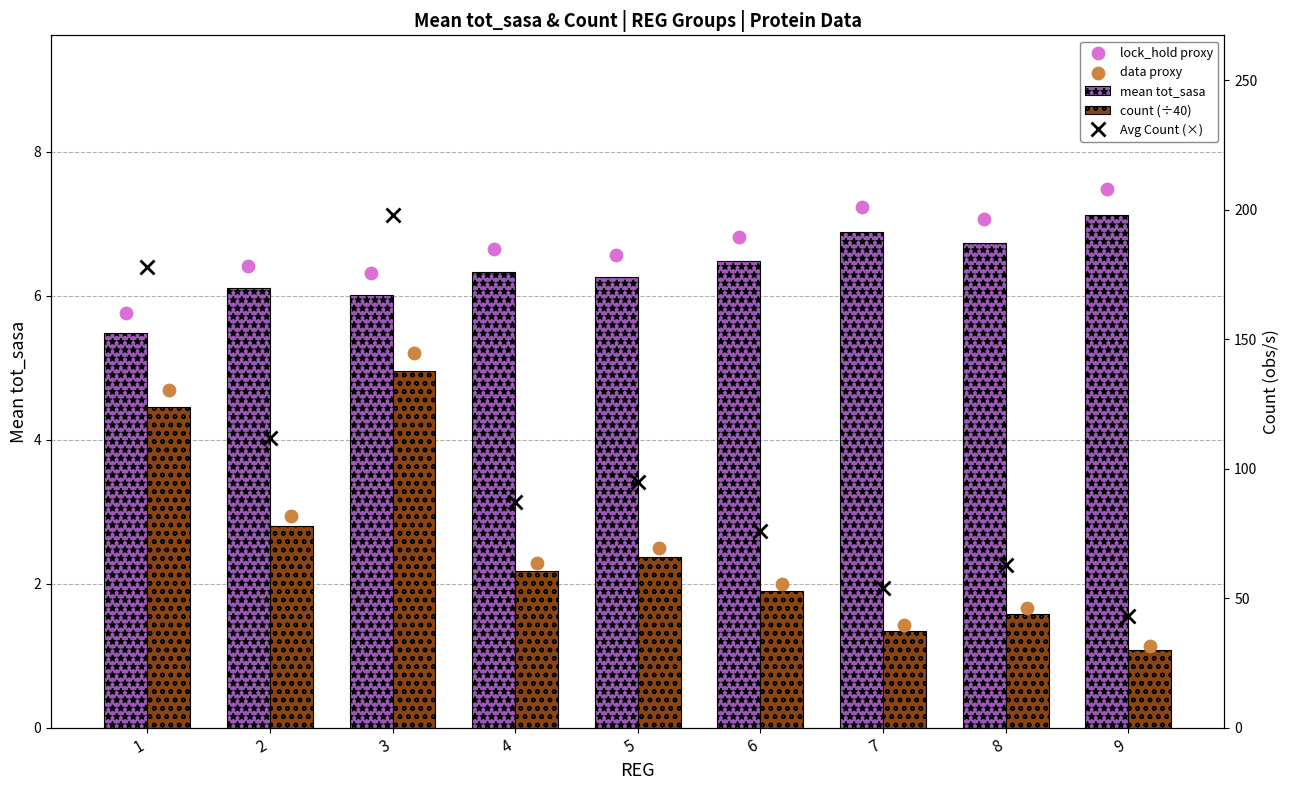

At which category is the sum across all series the highest?

3